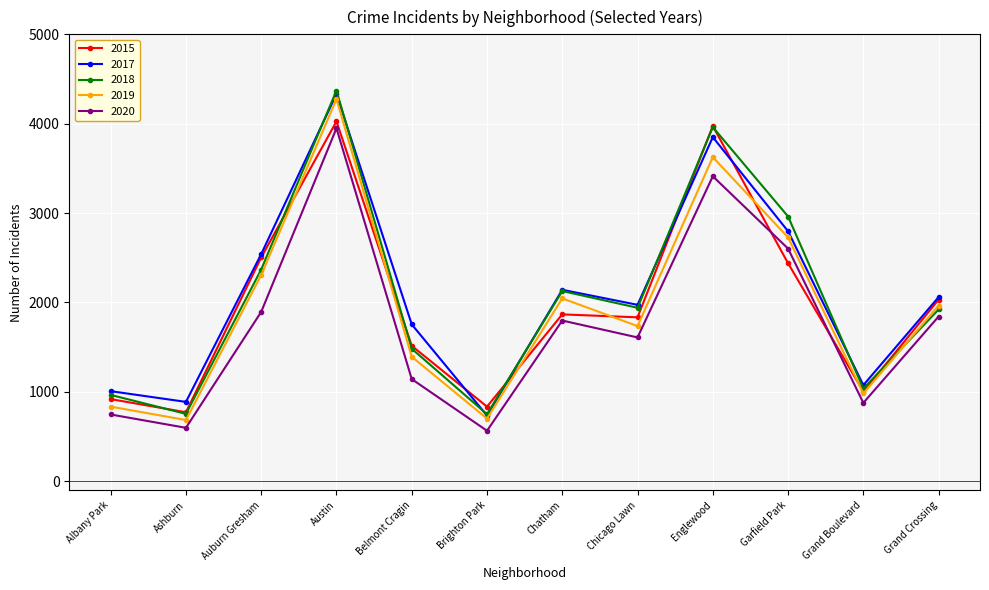

True or false: 2015 has a value of 1108 at Brighton Park.

False